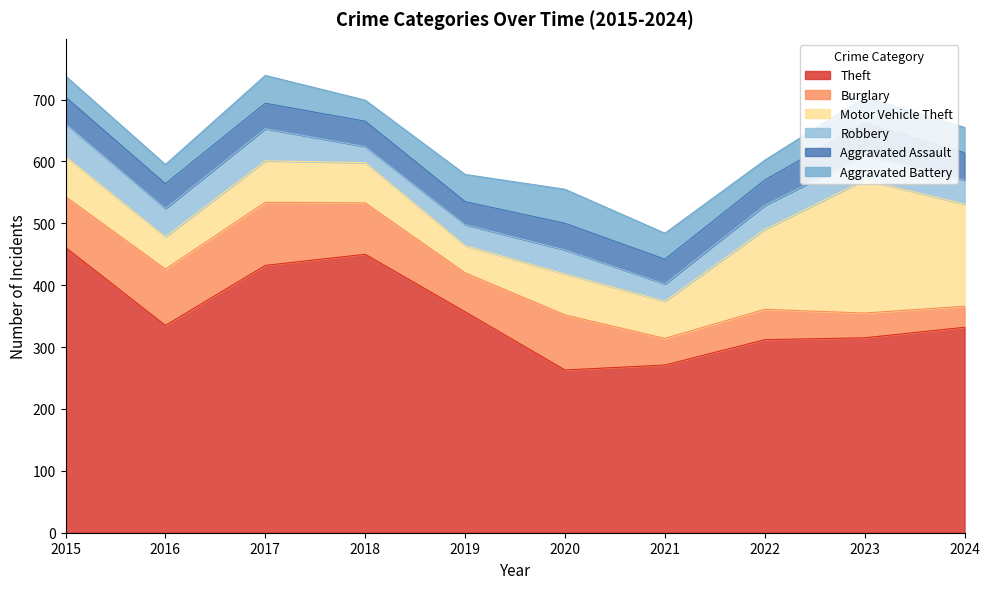

Which series has the largest total across all categories?

Theft